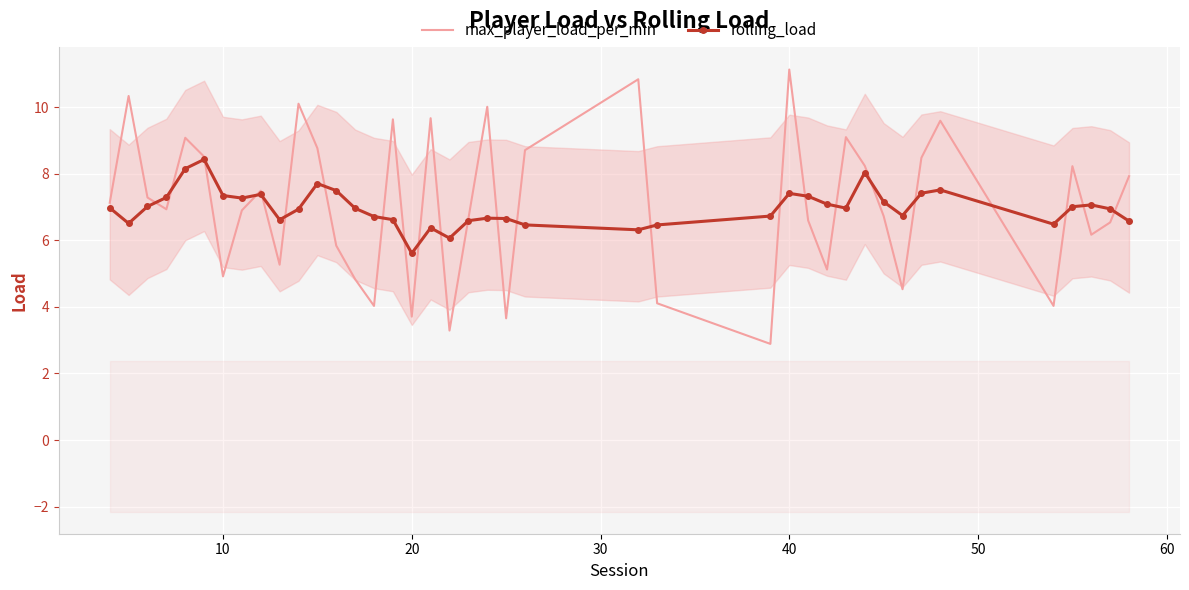

True or false: rolling_load has a value of 5.6 at 20.

True